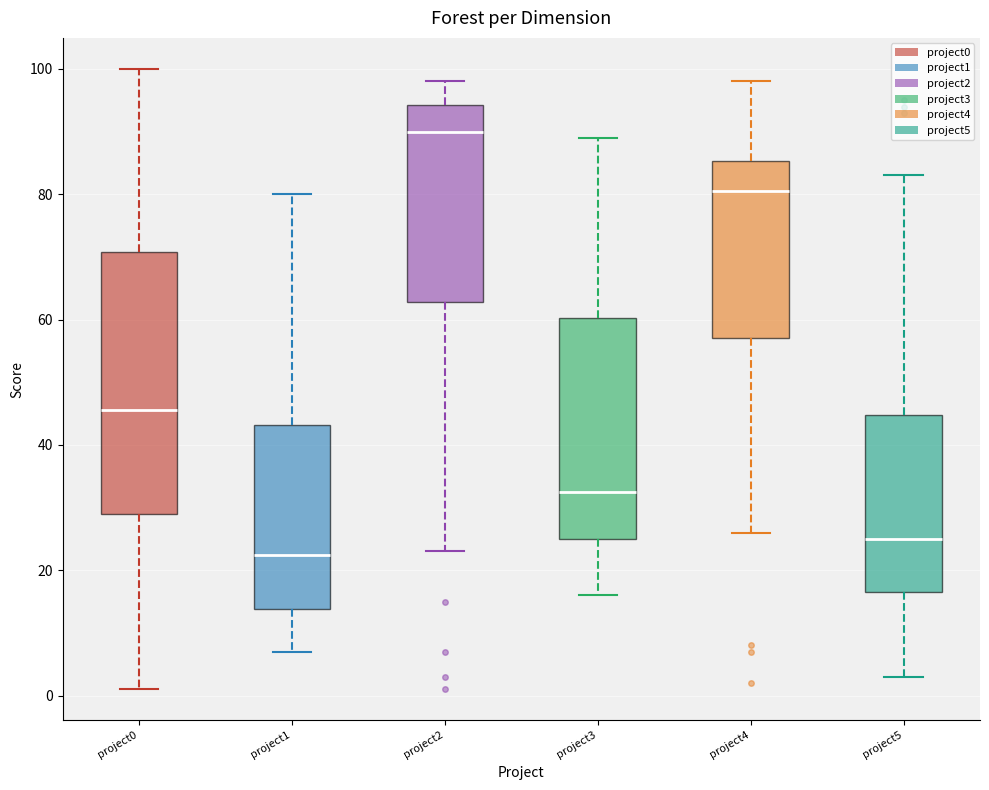

Comparing the boxes themselves (not the whiskers), which one is the tallest?

project0